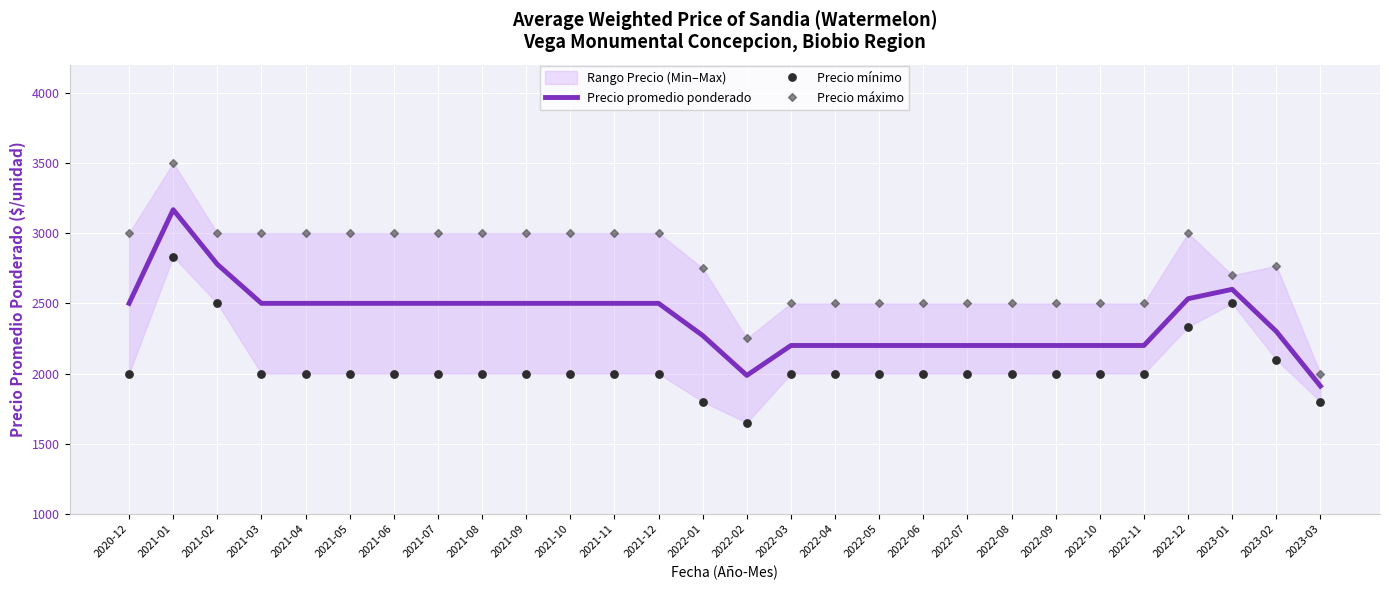

At how many categories does at least one series exceed 3142?

1